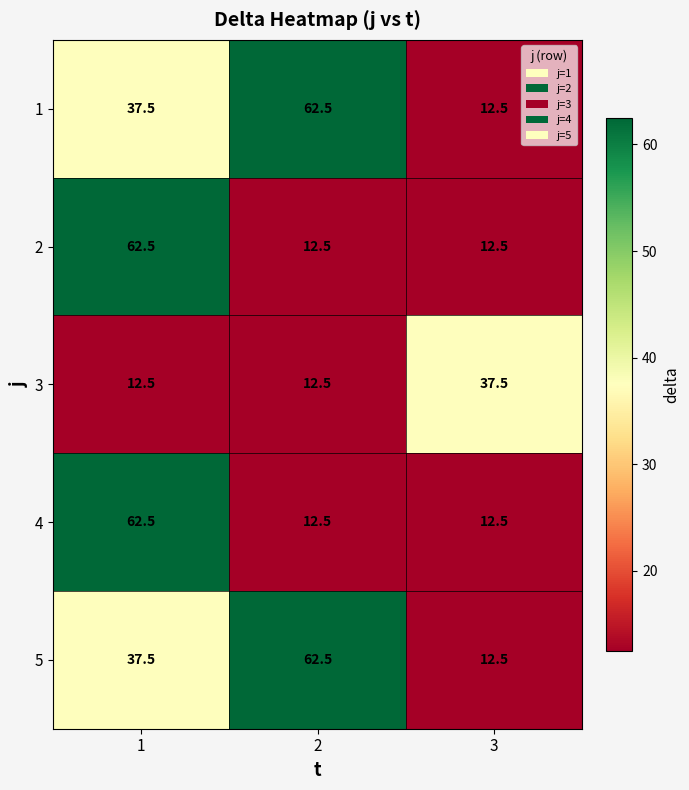

What is the sum of all 1 values?

112.5